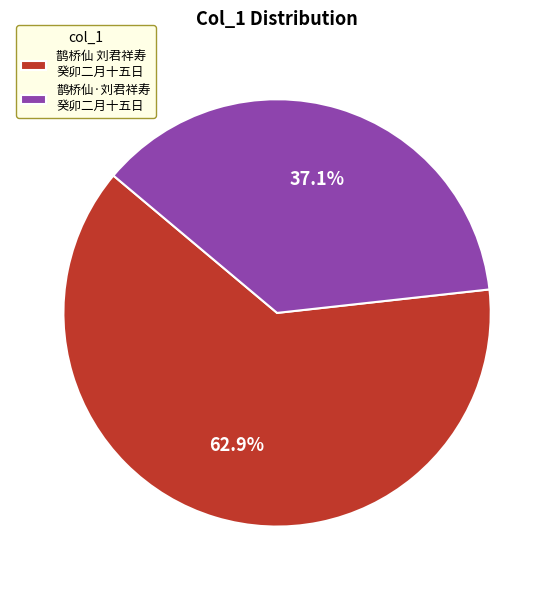

Which has a higher value, 鹊桥仙·刘君祥寿 癸卯二月十五日 or 鹊桥仙 刘君祥寿 癸卯二月十五日?

鹊桥仙 刘君祥寿 癸卯二月十五日